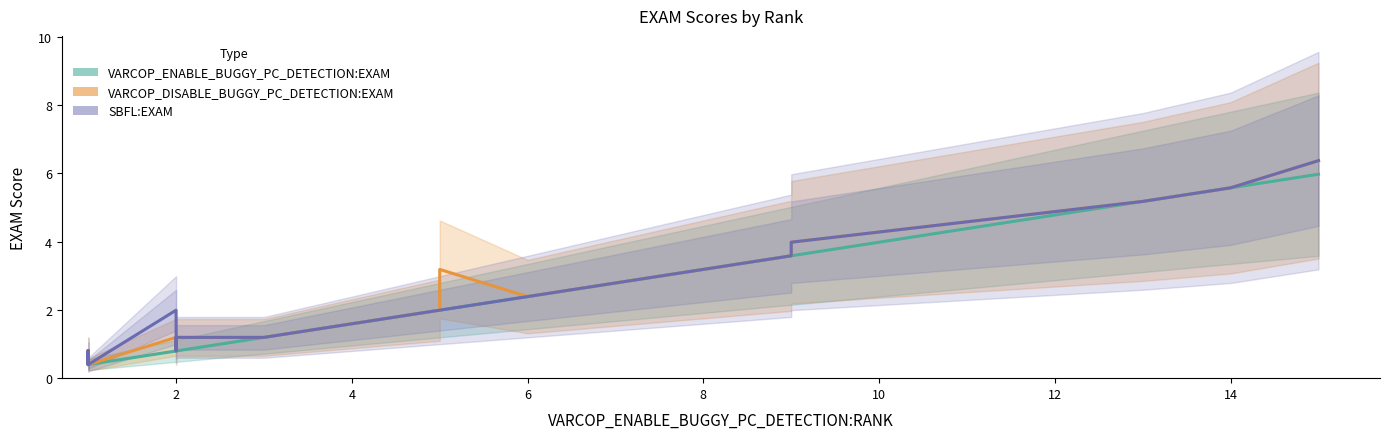

True or false: VARCOP_DISABLE_BUGGY_PC_DETECTION:EXAM and VARCOP_ENABLE_BUGGY_PC_DETECTION:EXAM intersect in this chart.

False